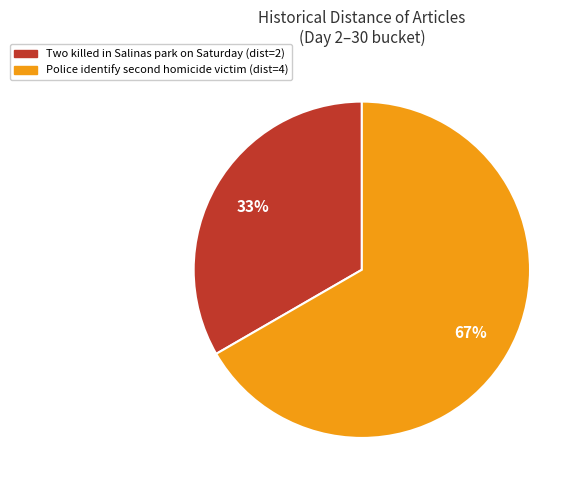

Does Two killed in Salinas park on Saturday account for over 50% of the chart?

No